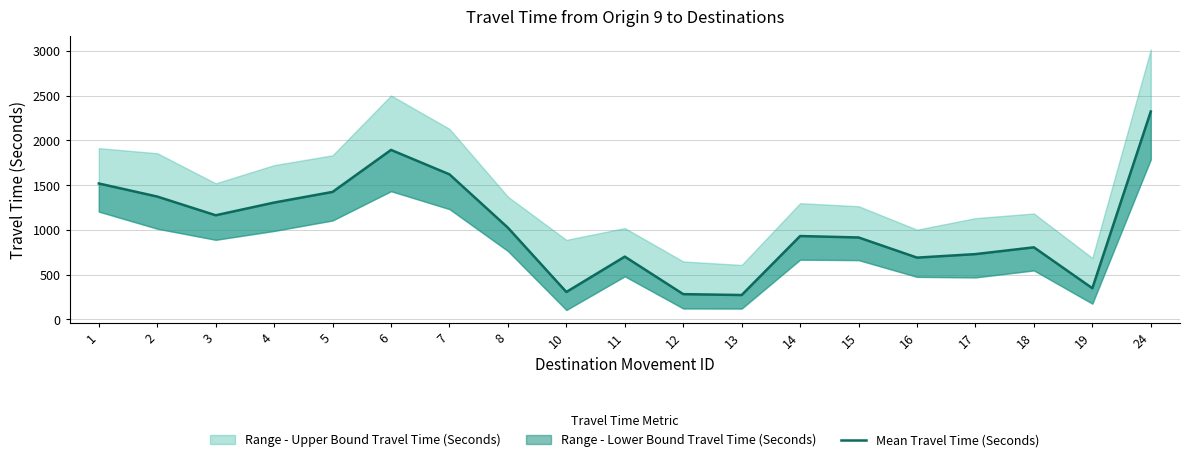

Where is the first local minimum?

3